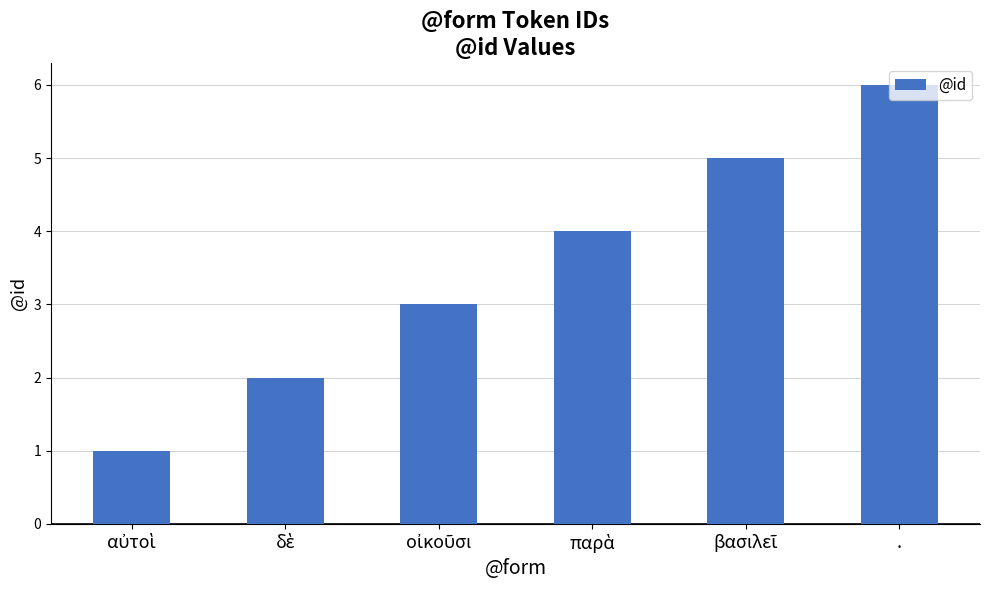

What is the average value?

4